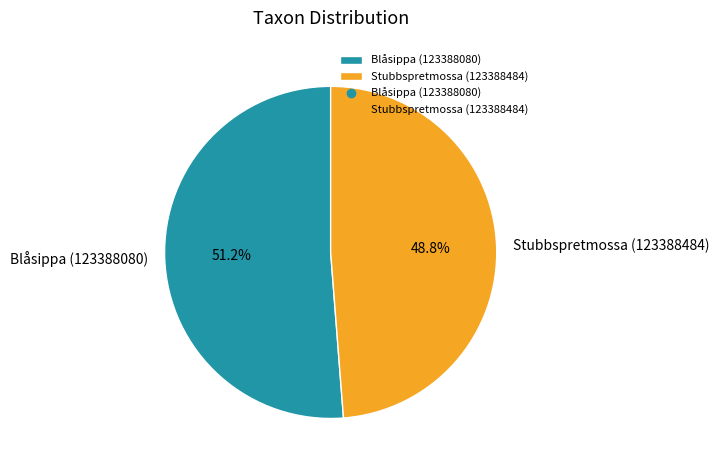

To the nearest percent, what is the difference between the Blåsippa (123388080) and Stubbspretmossa (123388484) slice percentages?

2%